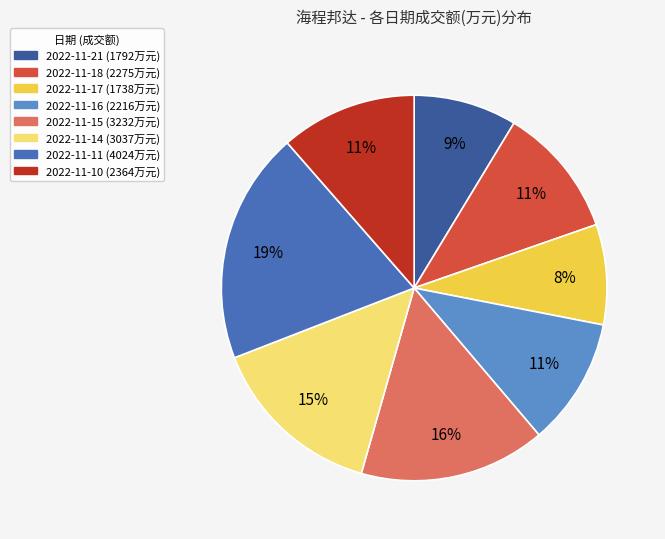

What percentage is the 2022-11-14 slice, to the nearest percent?

15%